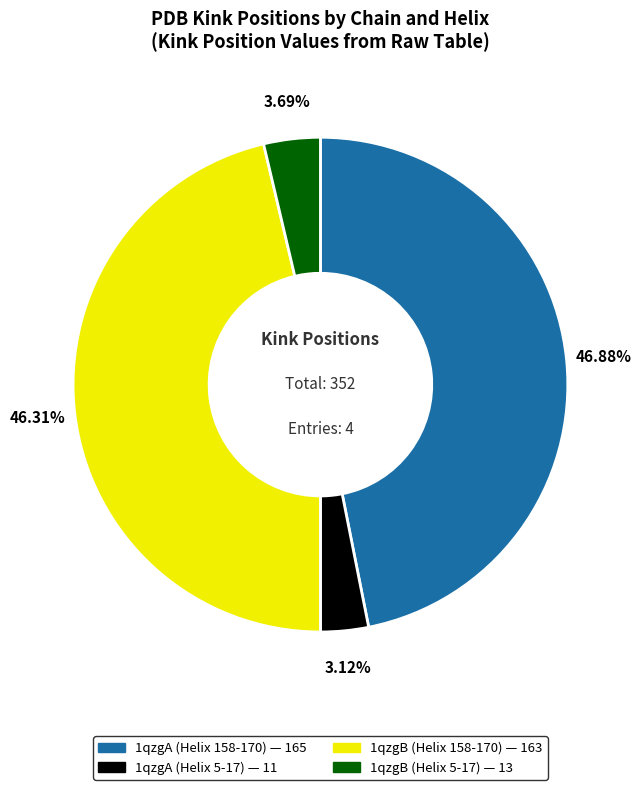

Does 1qzgB (Helix 158-170) account for over 50% of the chart?

No